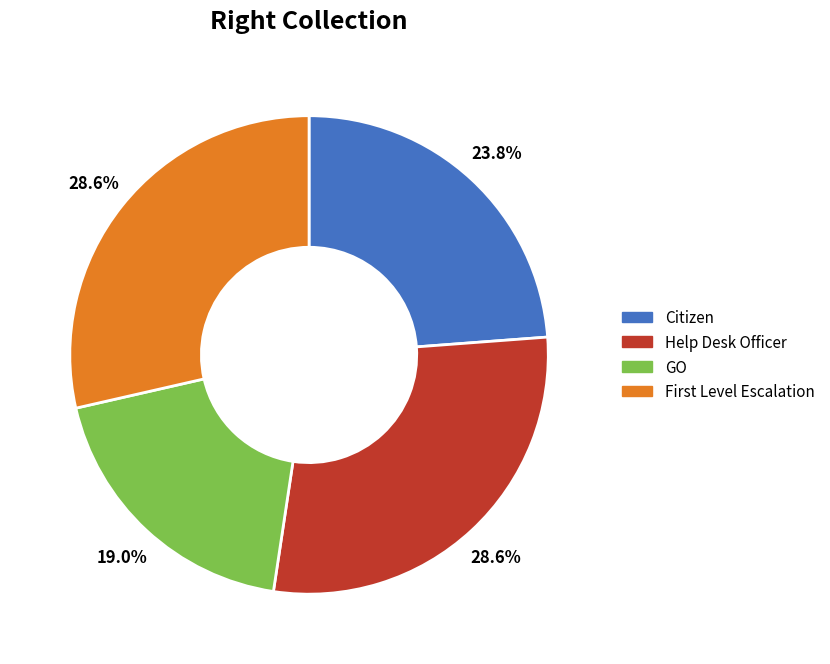

What percentage is the Citizen slice, to the nearest percent?

24%